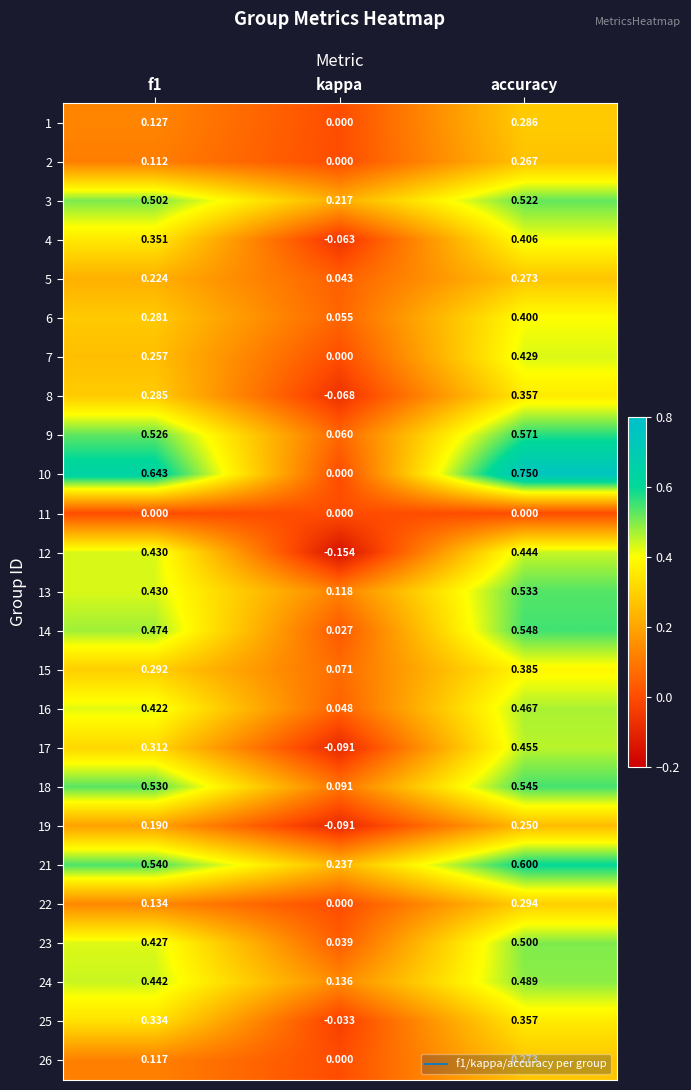

At which label does 23 reach its minimum?

kappa